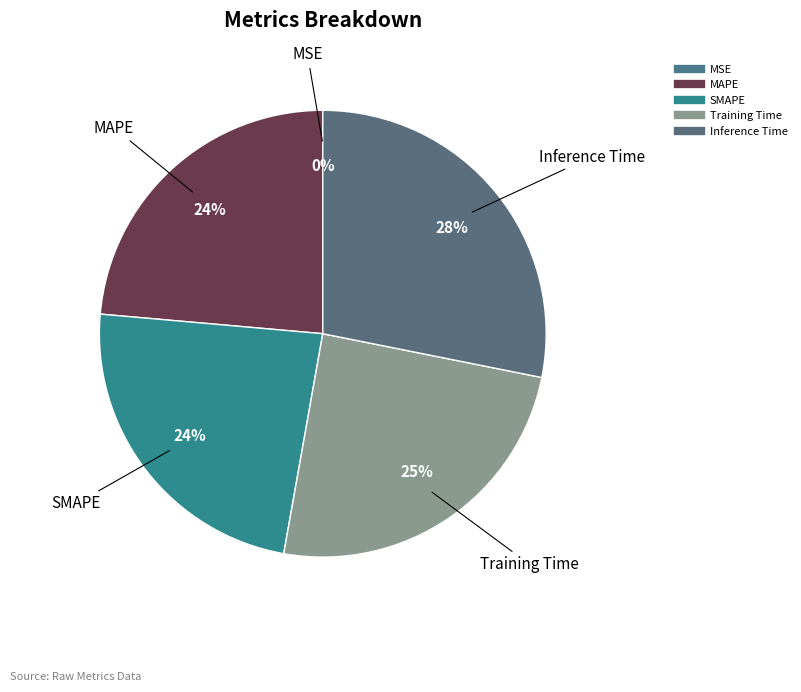

Which slice is the largest?

Inference Time